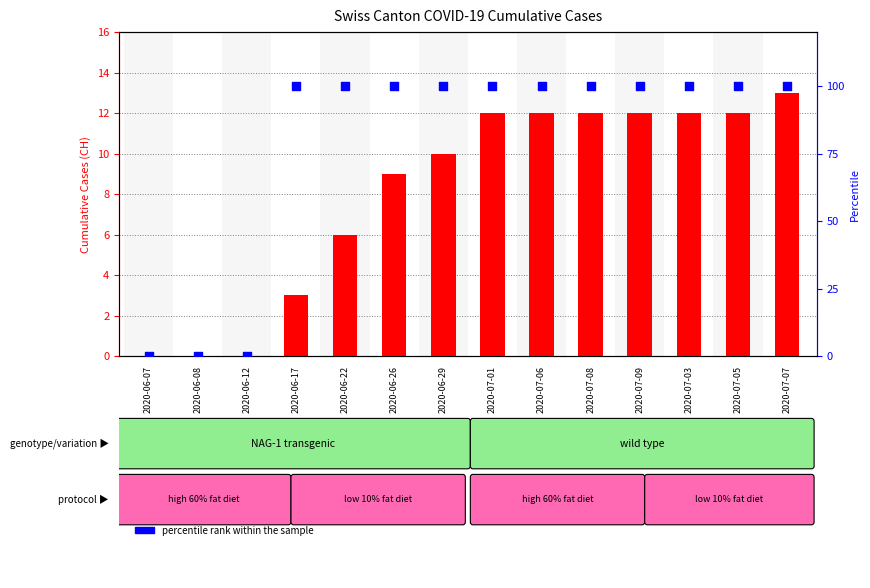

Which series has the widest spread of Y values?

percentile rank within the sample